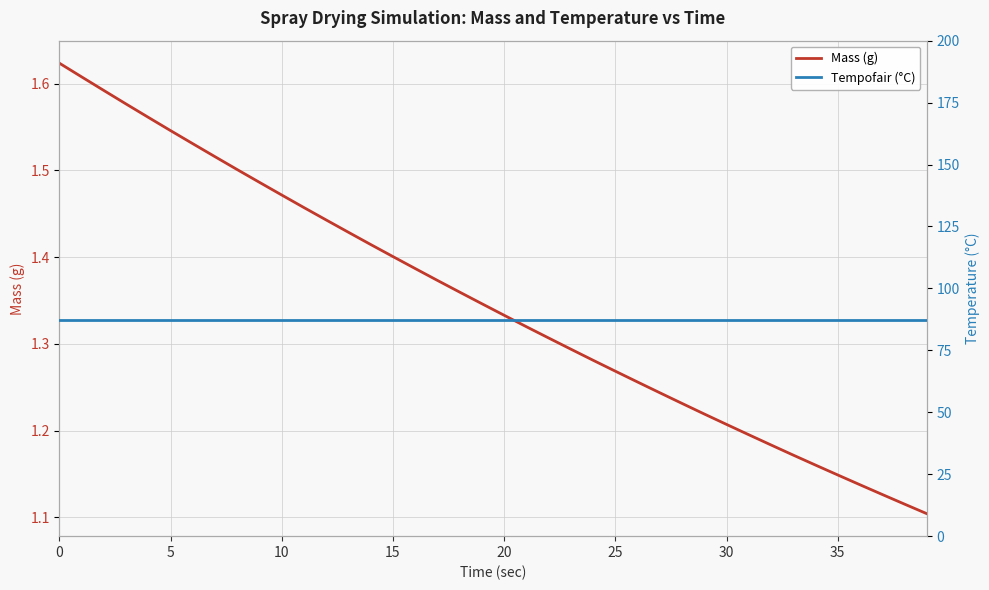

Between 17 and 26, which is larger?

17